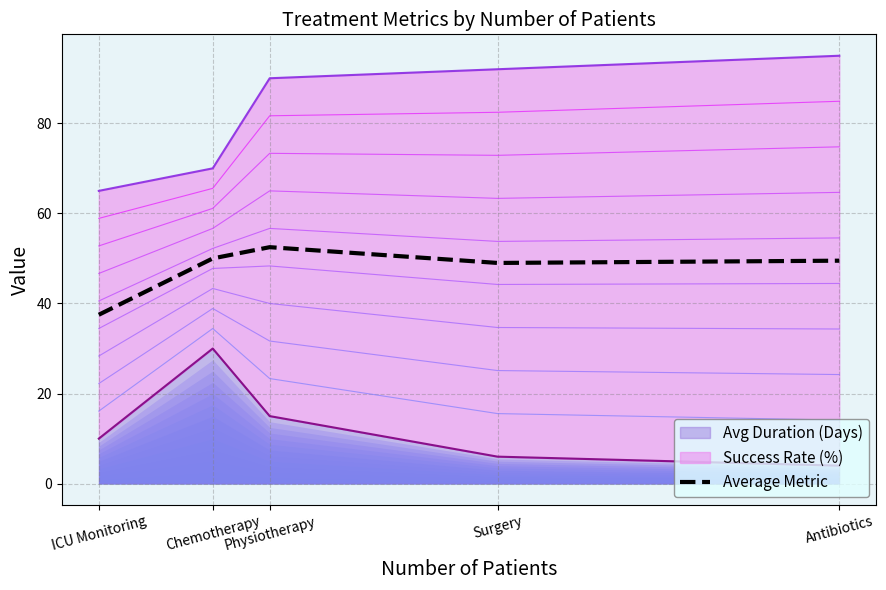

What is the sum of all values?

238.5